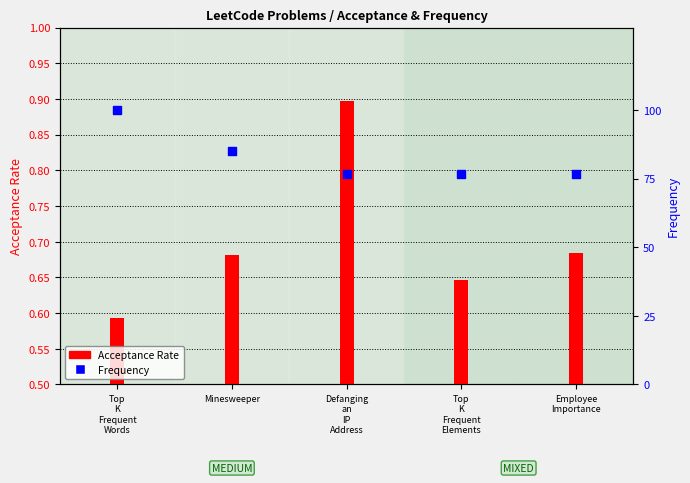

At which category is the sum across all series the highest?

Top
K
Frequent
Words